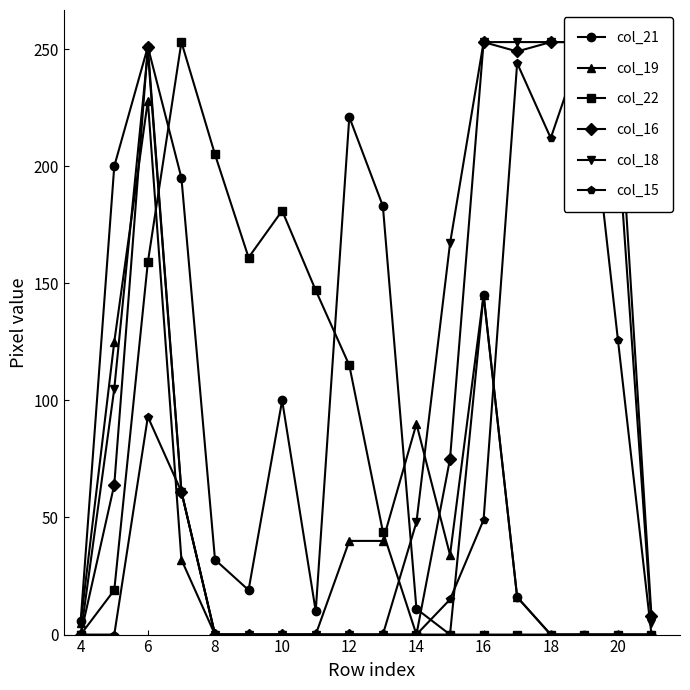

True or false: col_21 has more than 1 points higher than both neighbors.

True